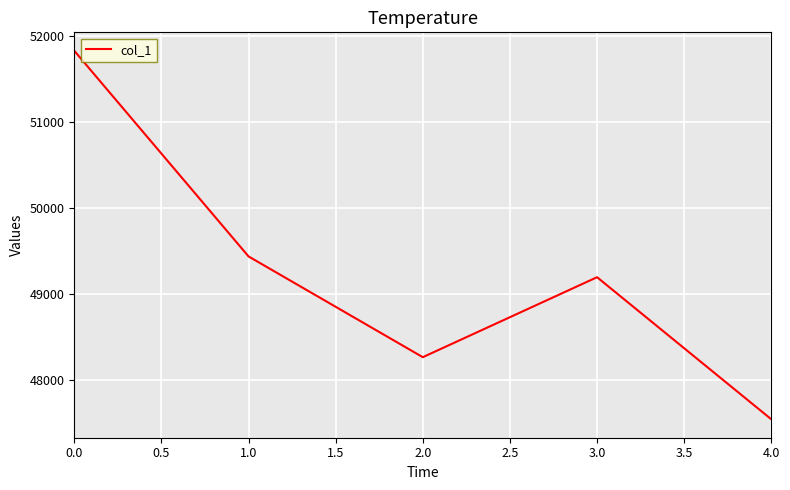

What is the change in value from 1.0 to 4.0?

-1896